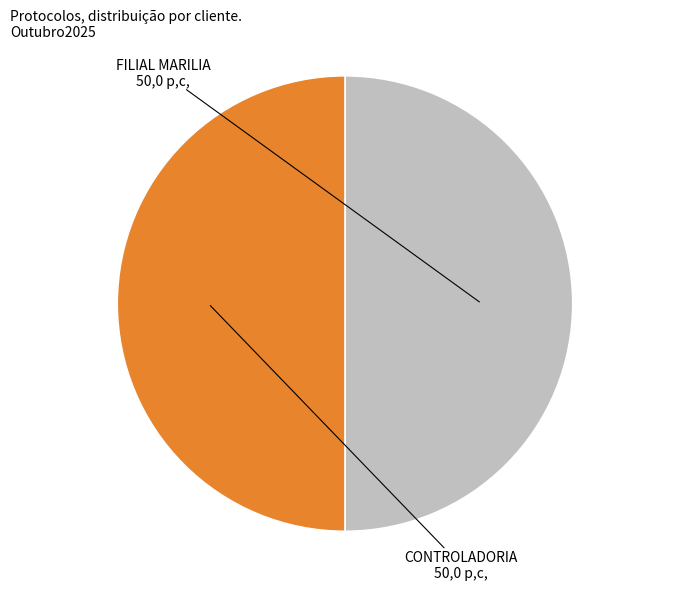

Is the sum of CONTROLADORIA and FILIAL MARILIA greater than half?

Yes